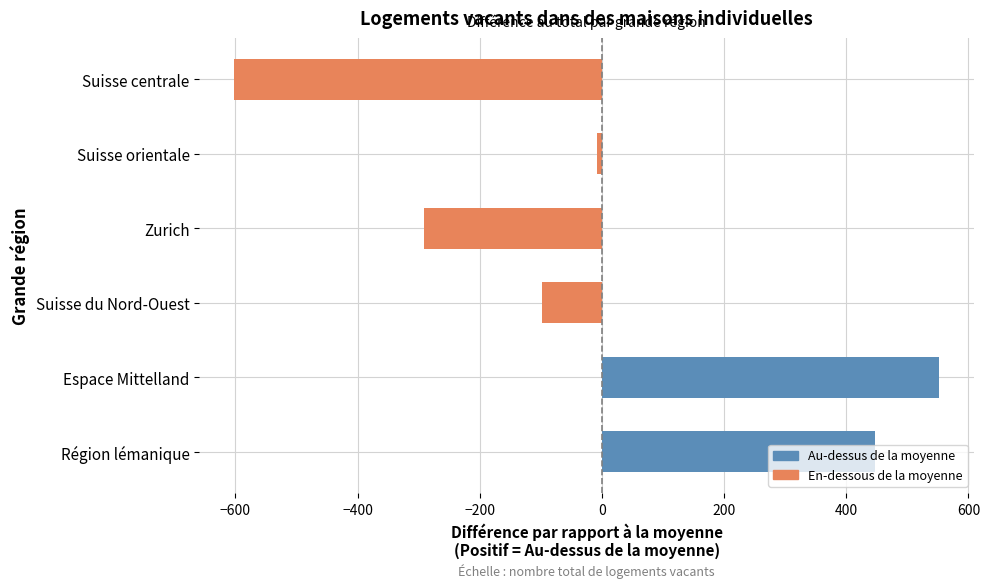

Between Zurich and Espace Mittelland, which is larger?

Espace Mittelland